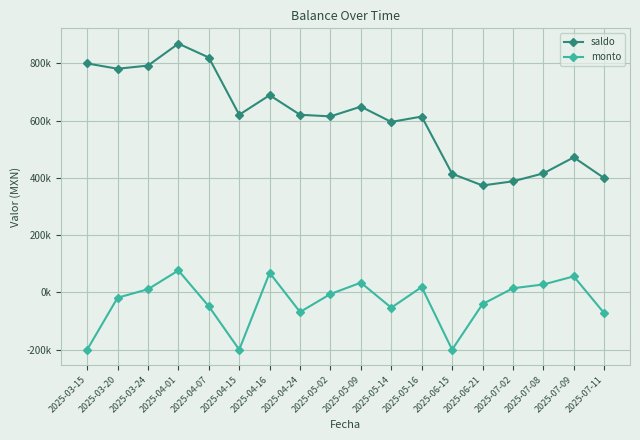

At which category is the sum across all series the highest?

2025-04-01